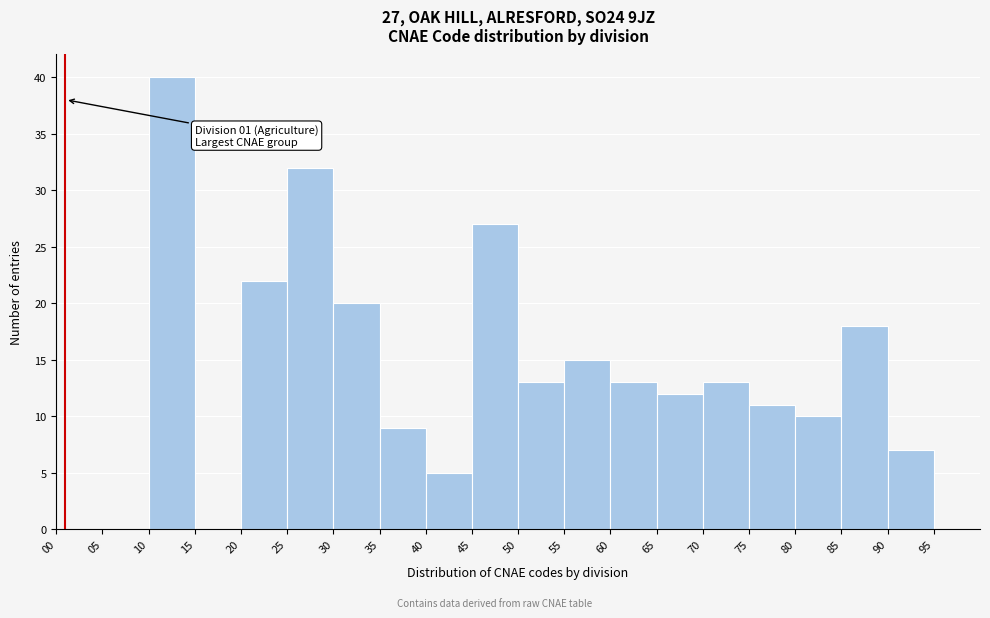

Over which range of the x-axis is the bar tallest?

10 to 15